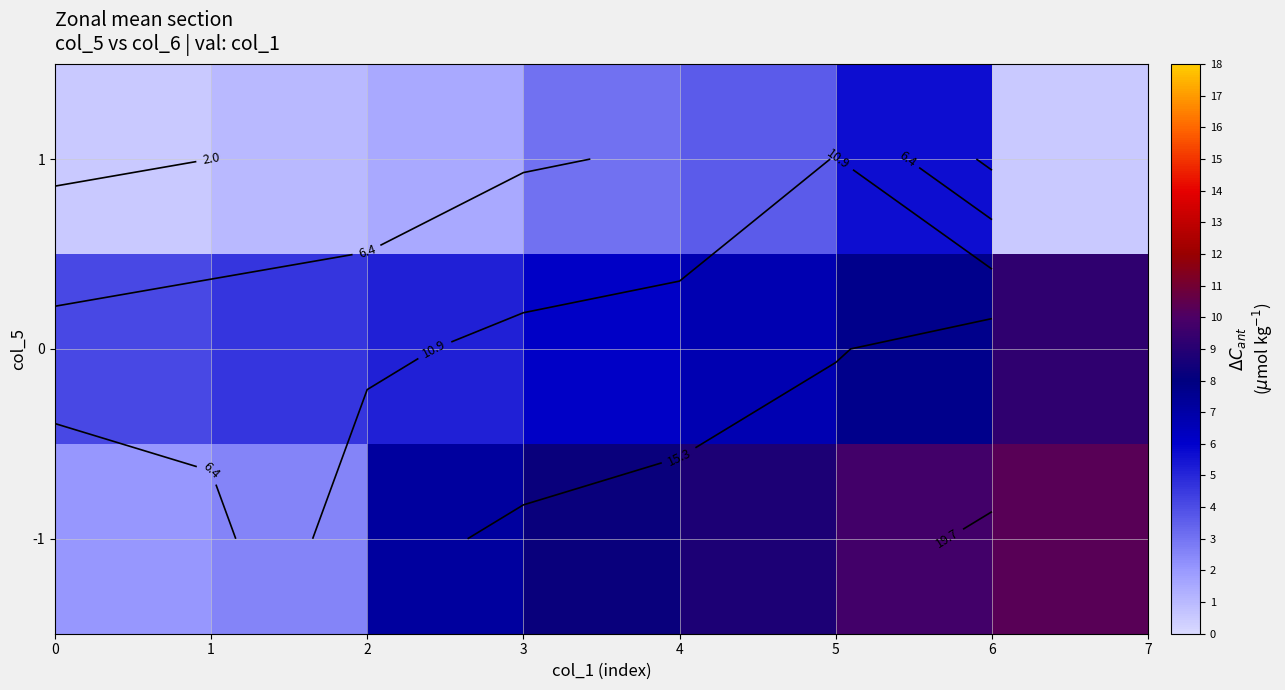

What is the smallest value displayed?

1